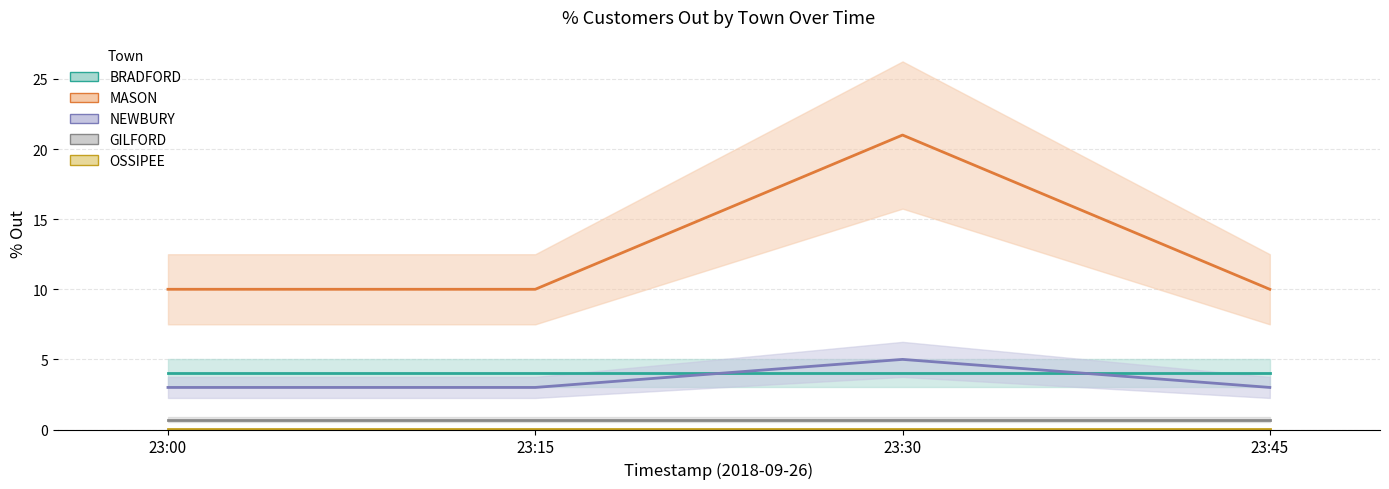

Reading left to right, extract all data points from this chart.

BRADFORD: 4.0	4.0	4.0	4.0
MASON: 10.0	10.0	21.0	10.0
NEWBURY: 3.0	3.0	5.0	3.0
GILFORD: 0.7	0.7	0.7	0.7
OSSIPEE: 0.0	0.0	0.0	0.0